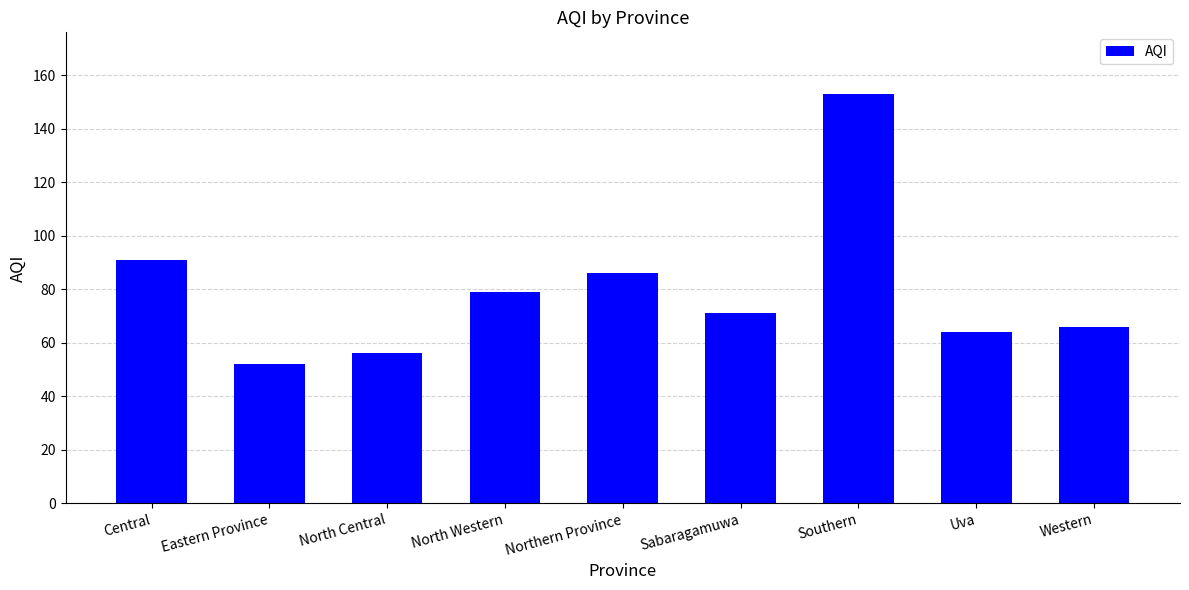

How many series are shown in this chart?

1